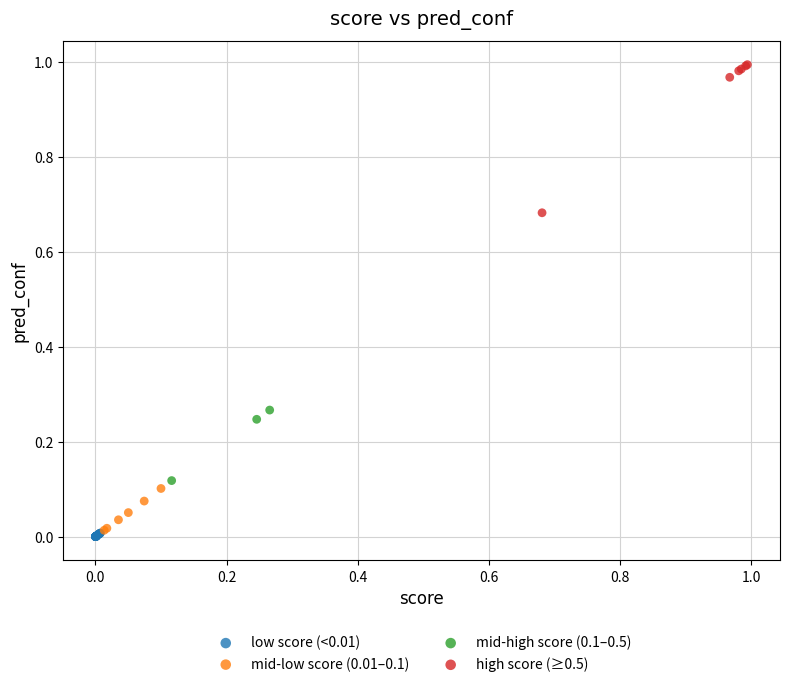

Which series has the widest spread of Y values?

high score (≥0.5)